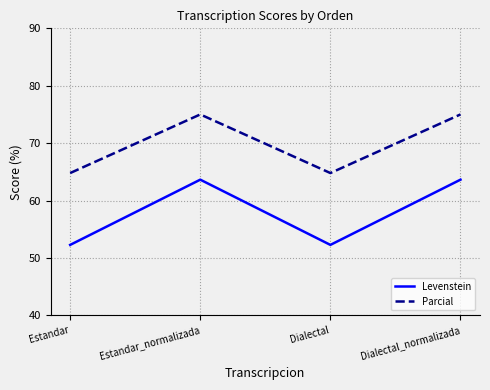

What is the lowest value of the Parcial series?

64.8